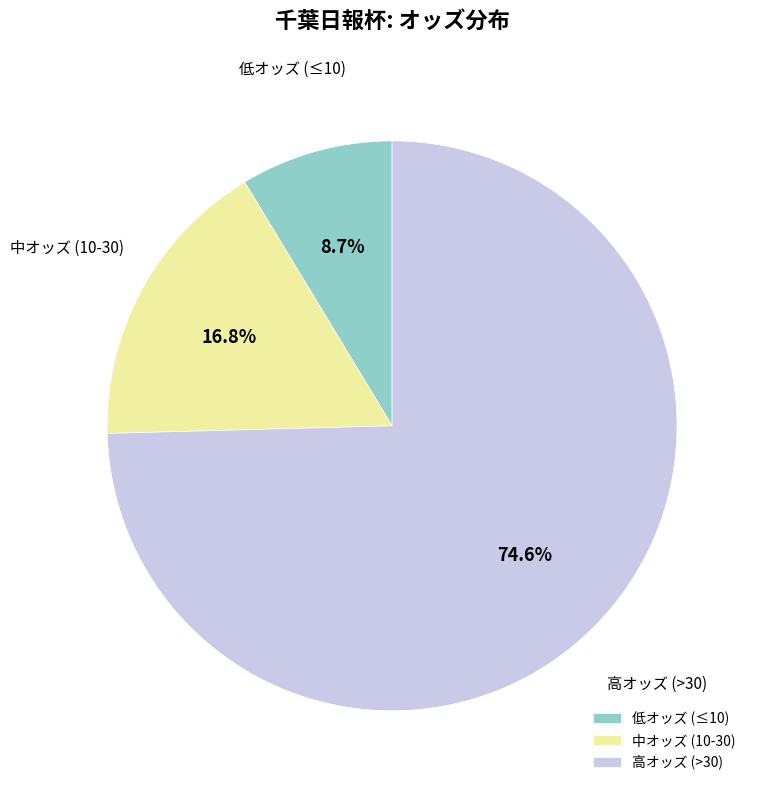

Which category accounts for the majority?

高オッズ (>30)